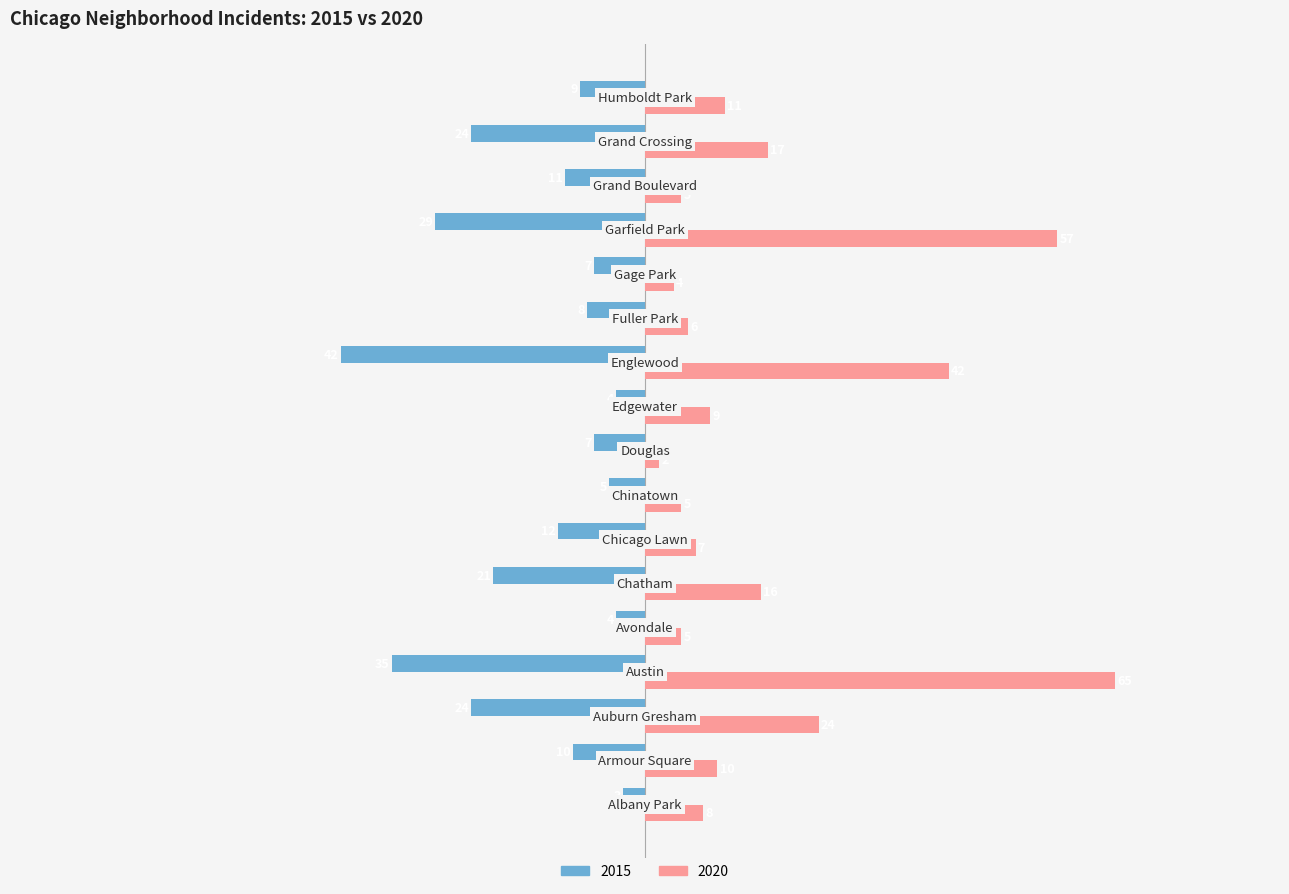

List the series in order of their overall mean, lowest first.

2015, 2020